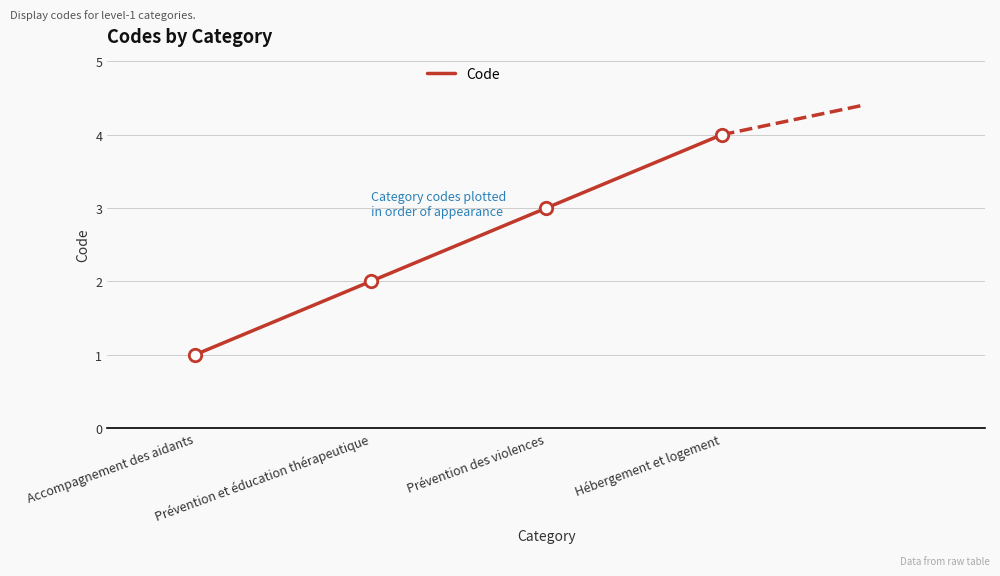

What is the change in value from Prévention et éducation thérapeutique to Hébergement et logement?

+2